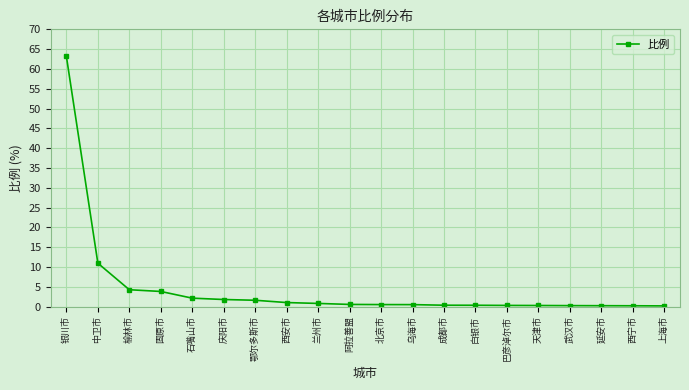

Between 天津市 and 庆阳市, which is larger?

庆阳市